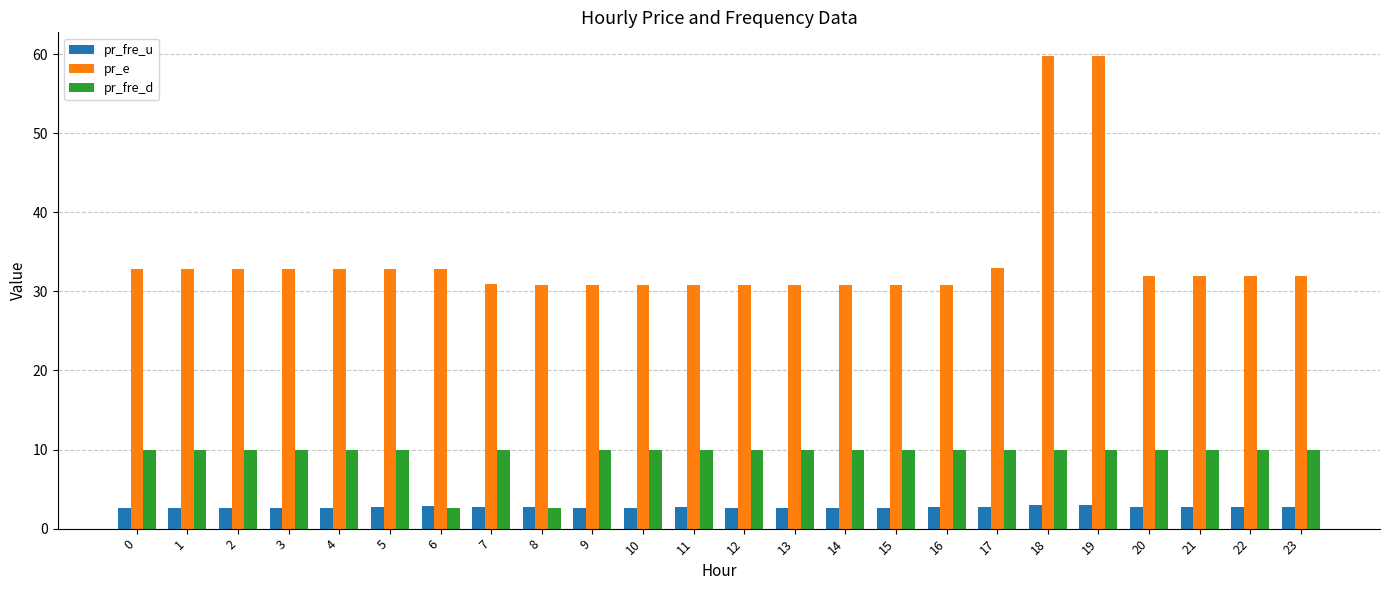

How many bars are there in total?

72